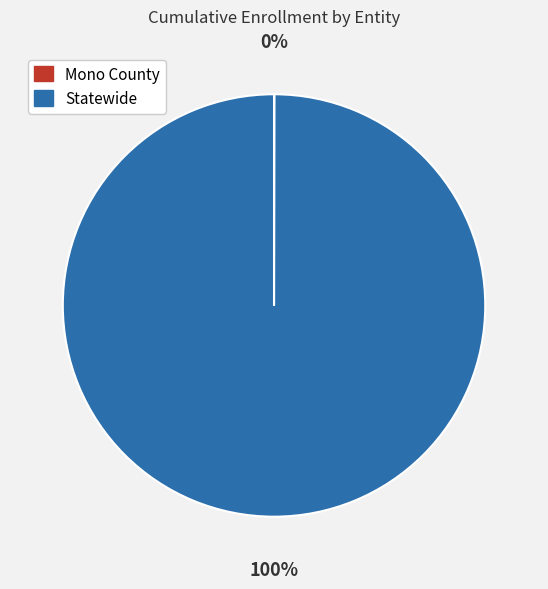

The Statewide slice represents 100% of the pie. True or false?

True